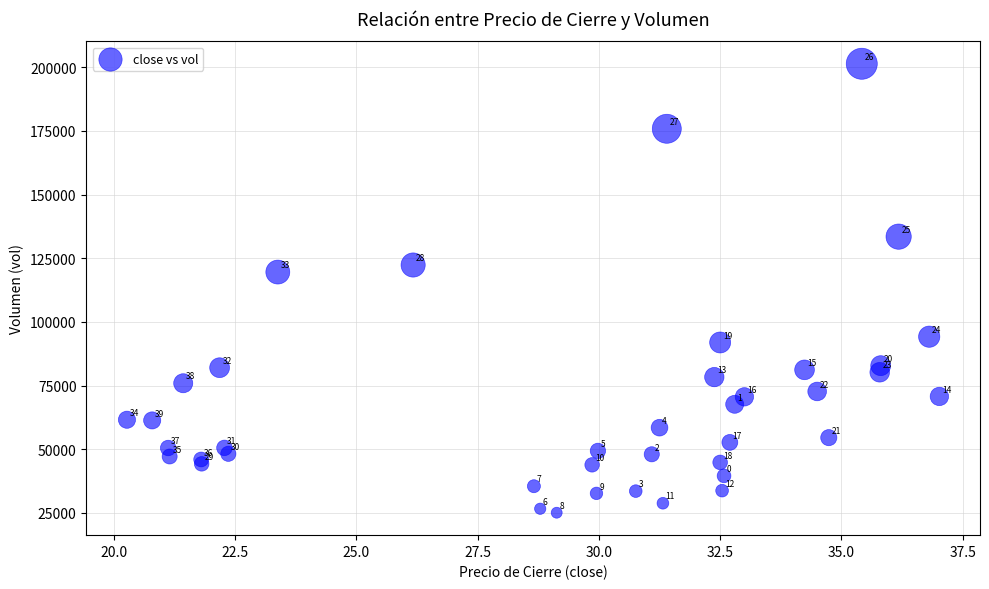

What Y value in the scatter plot is closest to 113206?

119552.0